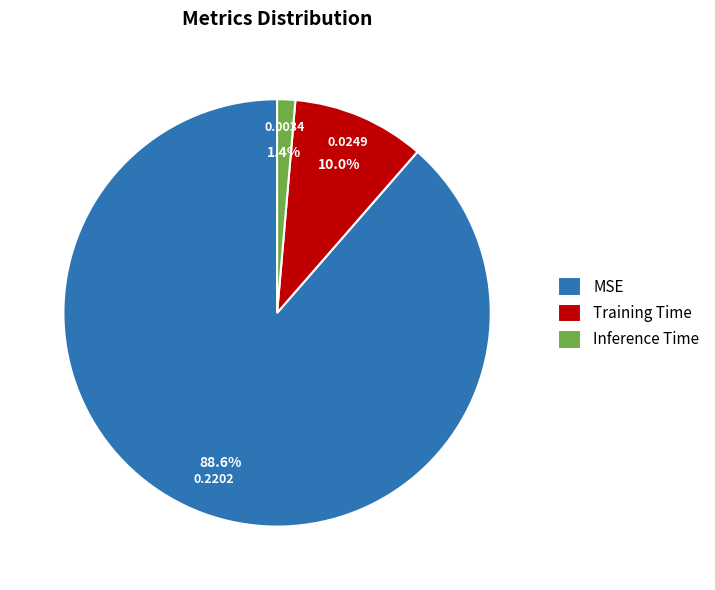

To the nearest percent, what is the difference between the largest and smallest slice percentages?

87%